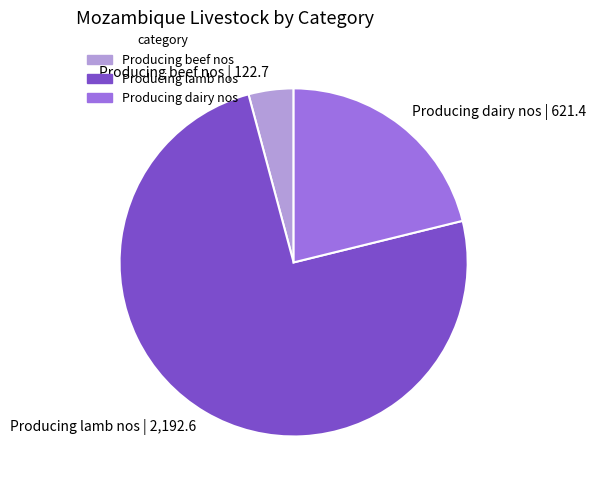

Count the number of slices in the pie.

3